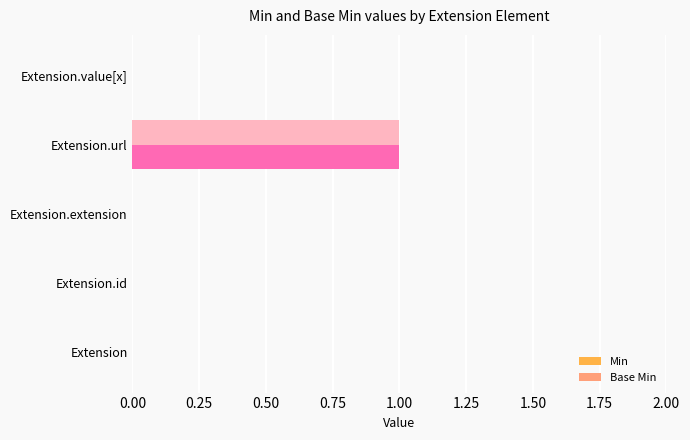

Which category has the highest value across all series?

Extension.url